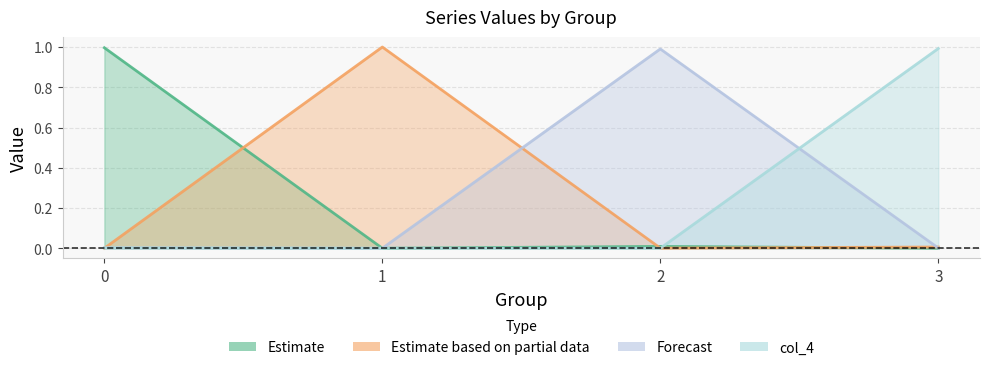

Count the number of categories in the chart.

4